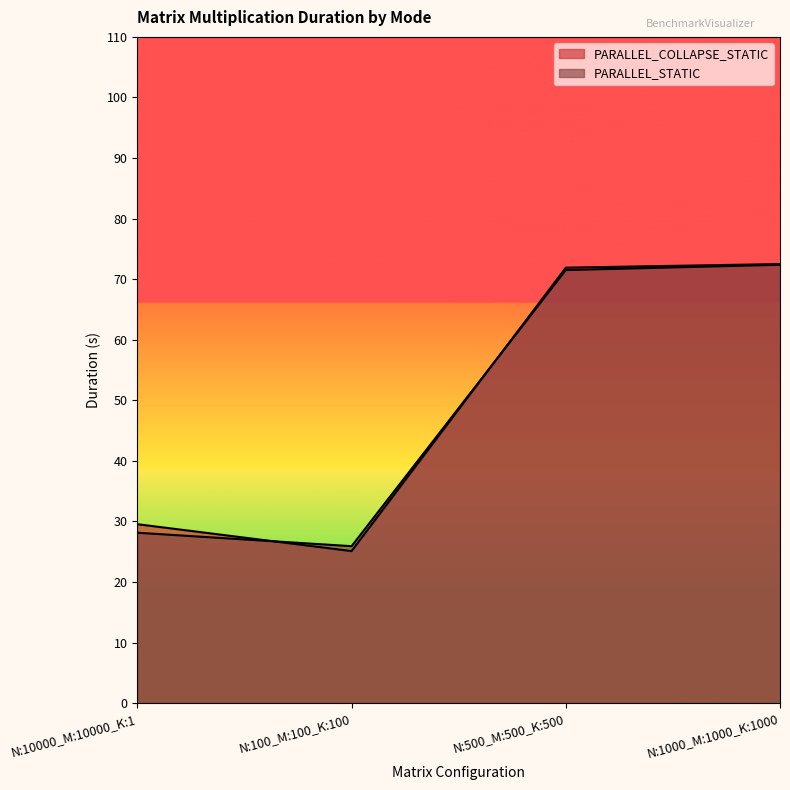

How many intersections are there between PARALLEL_COLLAPSE_STATIC and PARALLEL_STATIC?

2